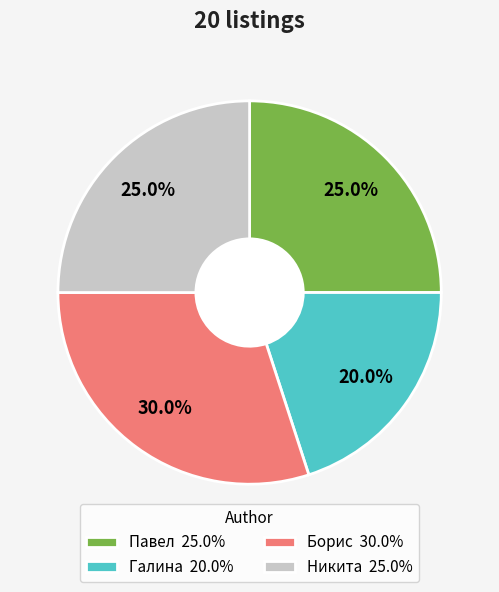

Approximately how many times larger is the value at Павел 25.0% compared to Галина 20.0%?

1.2